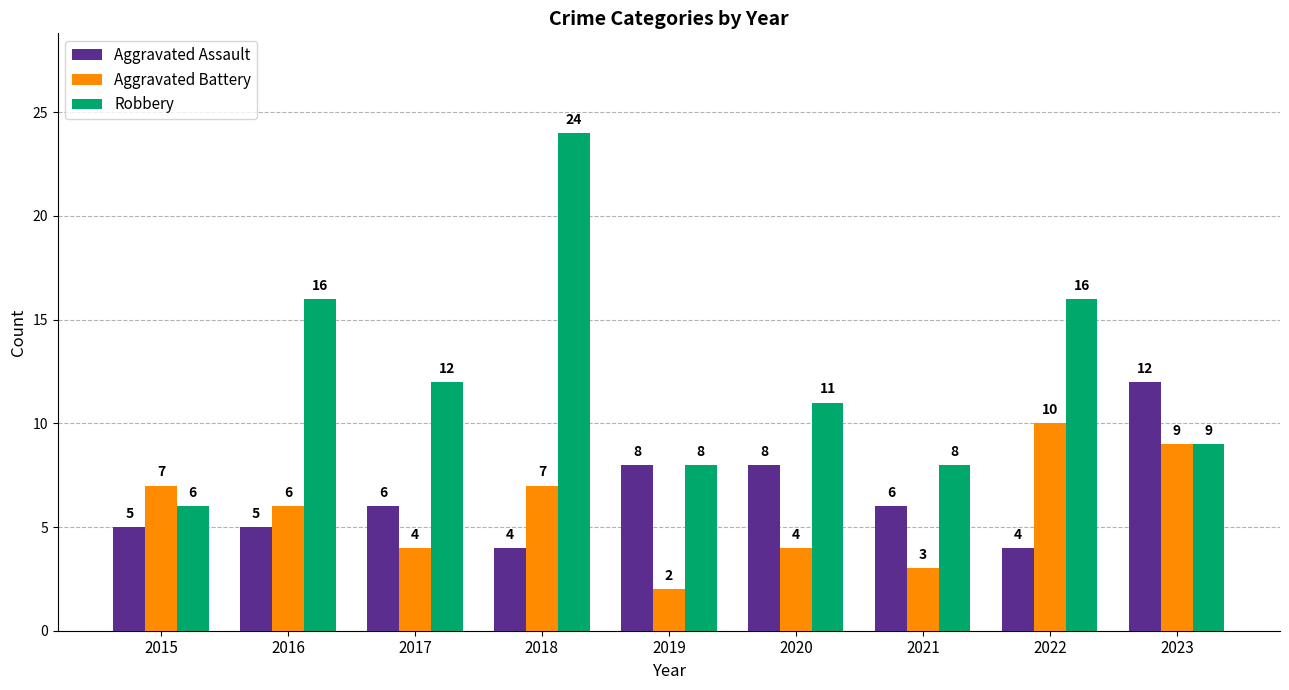

The Aggravated Assault series shows 5 at 2016. True or false?

True